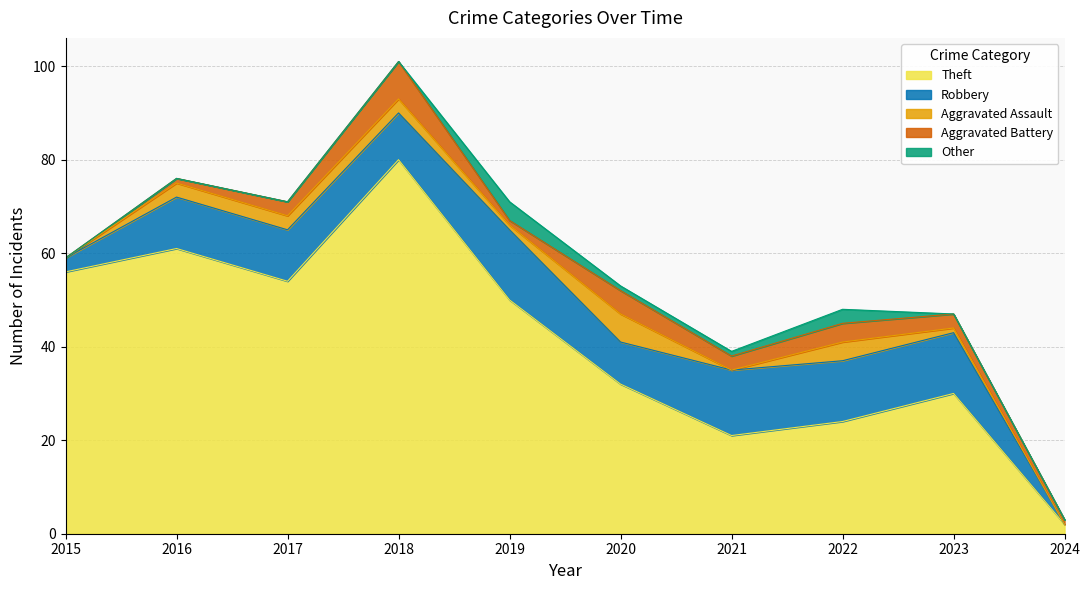

Reading left to right, what are all the values shown in this chart?

Theft: 56	61	54	80	50	32	21	24	30	2
Robbery: 3	11	11	10	15	9	14	13	13	0
Aggravated Assault: 0	3	3	3	1	6	0	4	1	0
Aggravated Battery: 0	1	3	8	1	5	3	4	3	1
Other: 0	0	0	0	4	1	1	3	0	0